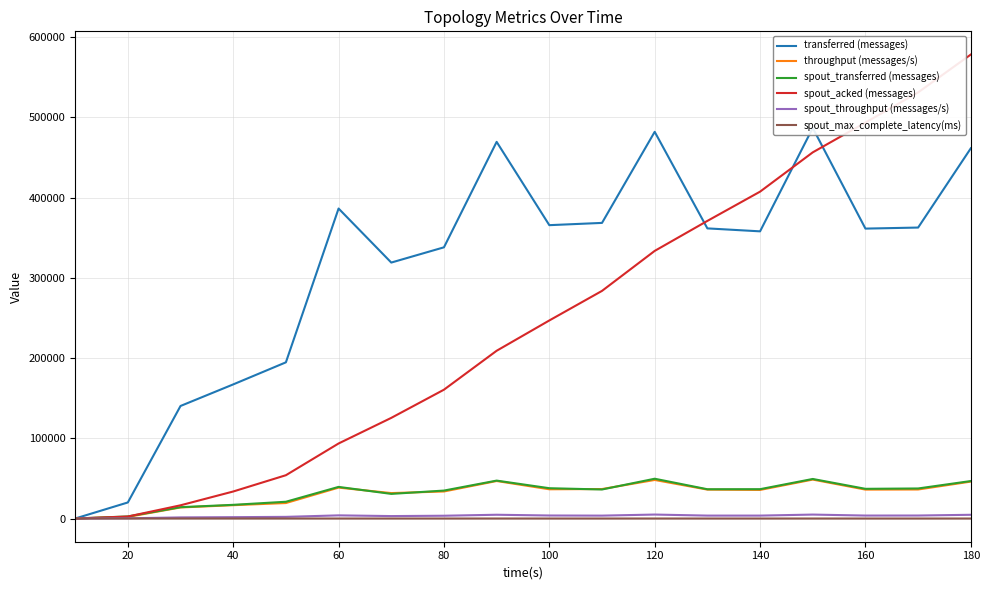

How many series are shown in this chart?

6